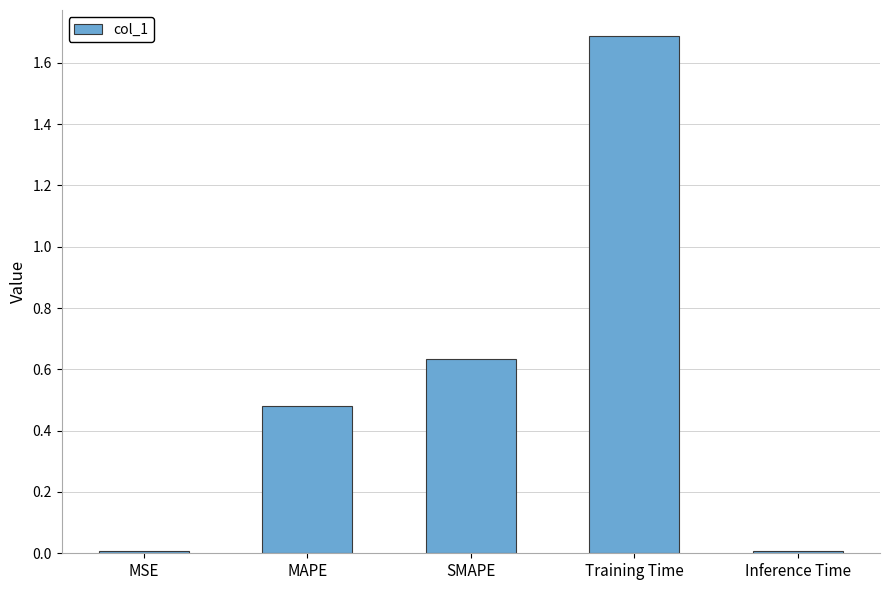

At which category does the chart reach its peak across all series?

Training Time